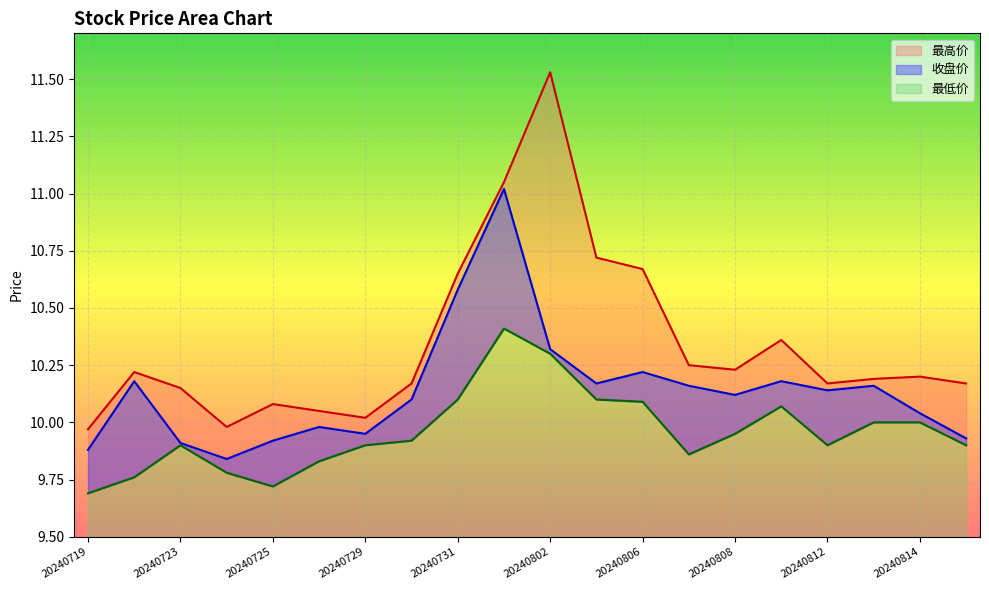

Which has a higher value, 20240813 or 20240722?

20240722